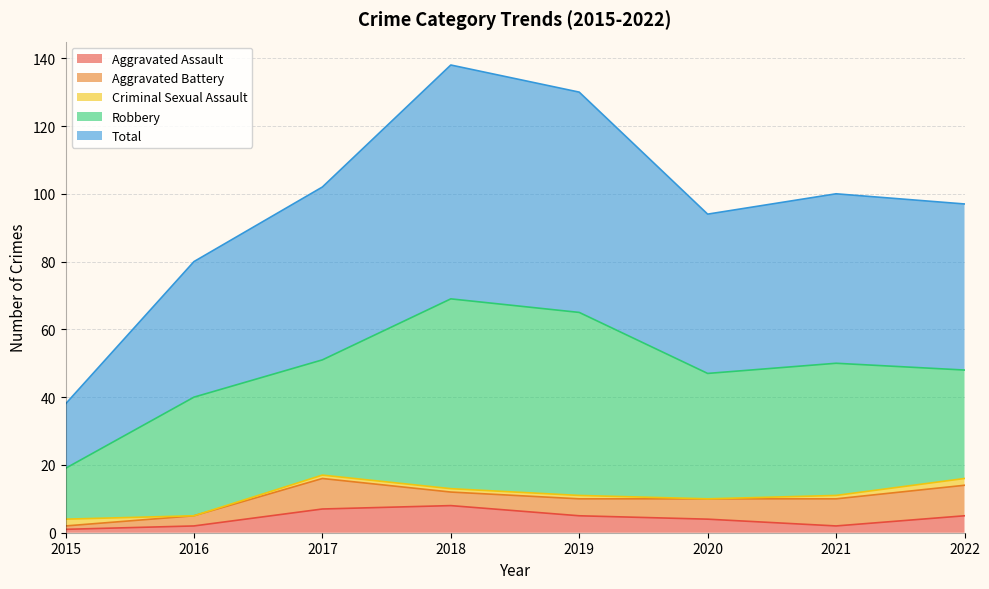

How many values in the Total series are below 50?

4